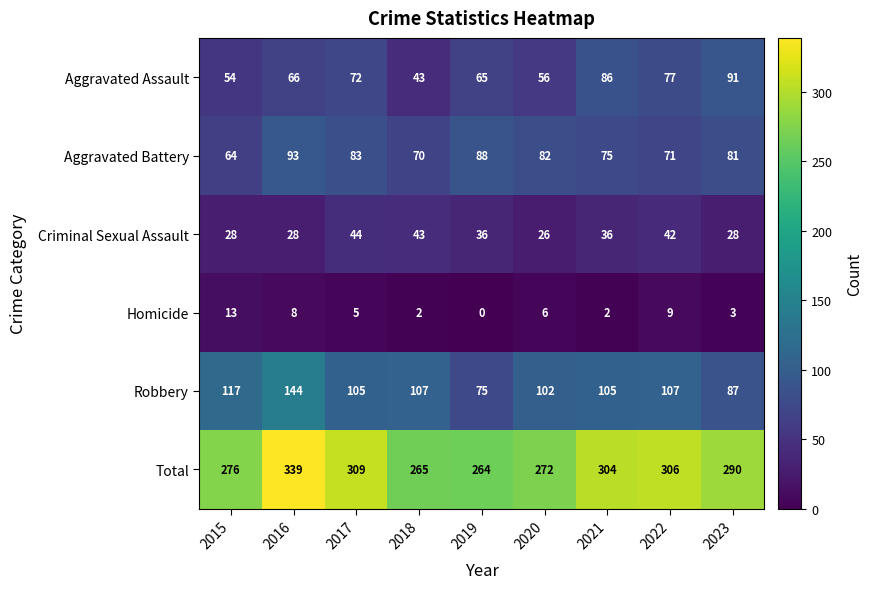

What is the total value across all series at 2016?

678